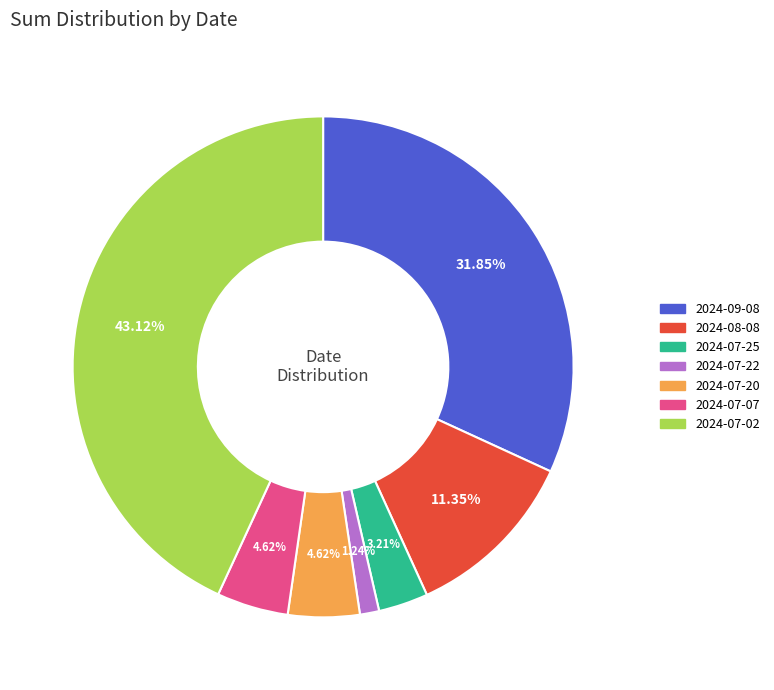

To the nearest percent, what percentage of the pie is 2024-07-20?

5%